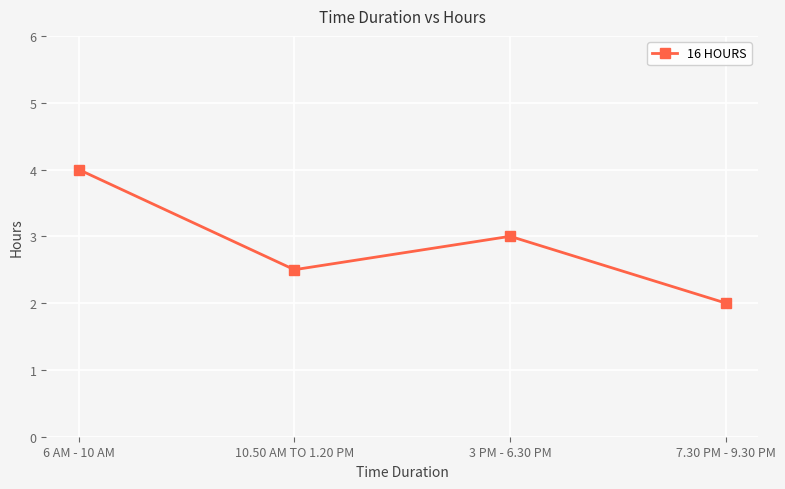

What is the sum of all values?

11.5